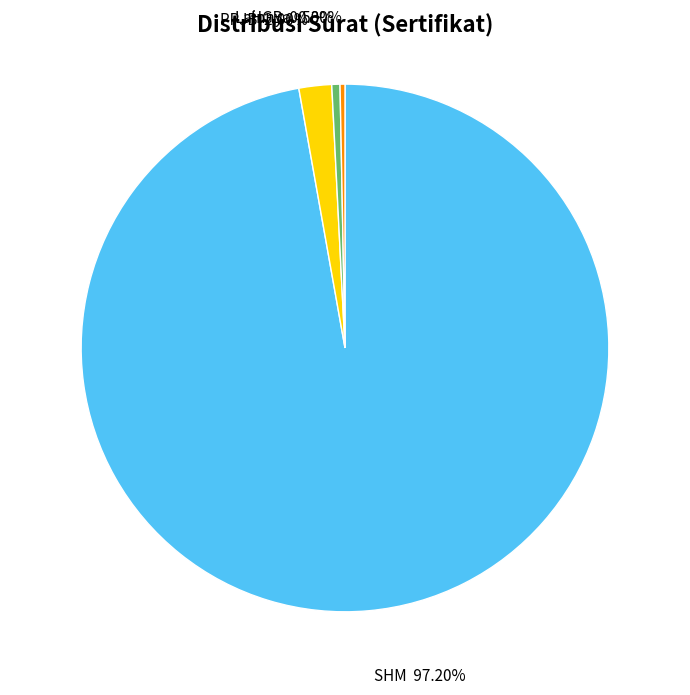

Does any single category account for the majority?

Yes